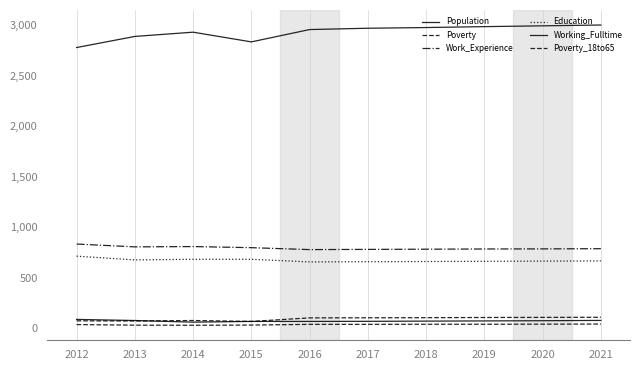

What value does the Working_Fulltime series have at 2016?

69